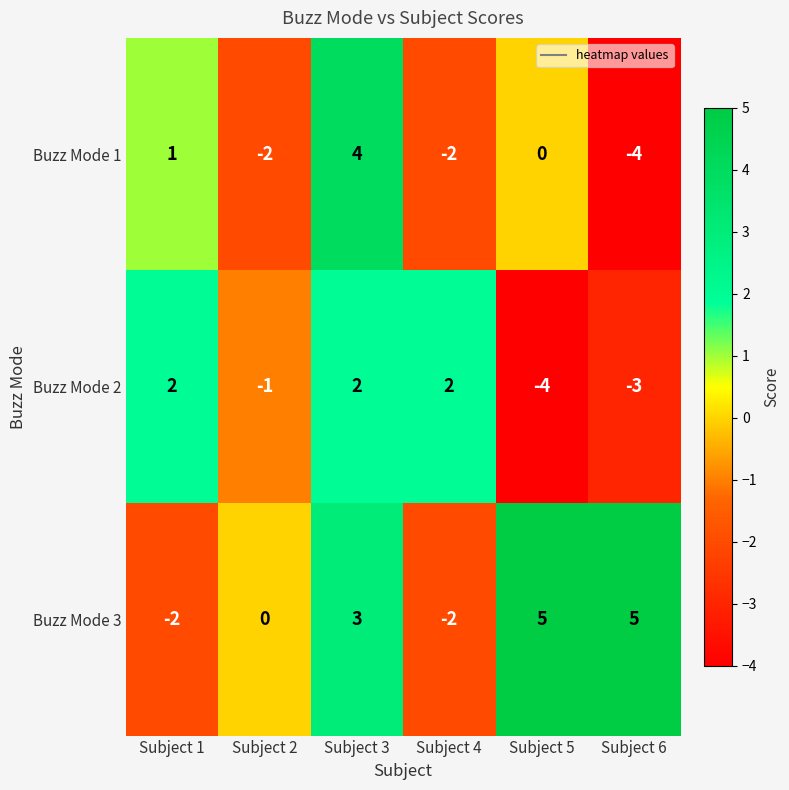

Which category has the lowest value in the Buzz Mode 2 series?

Subject 5